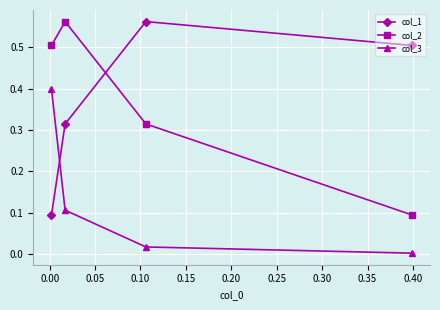

What is the value of the col_3 point at the 1st from the left?

0.4